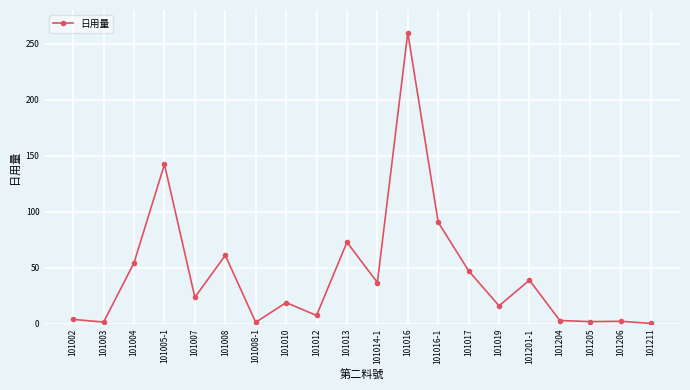

Which label corresponds to the largest value in the chart?

101016